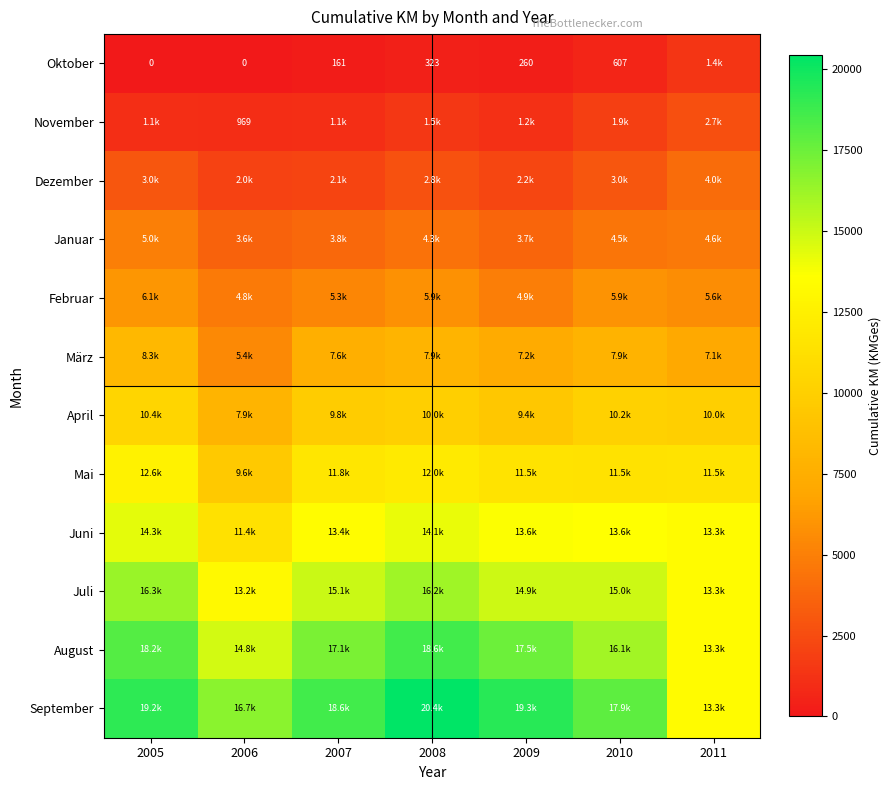

Is it true that Oktober equals 265.8 at 2007?

False